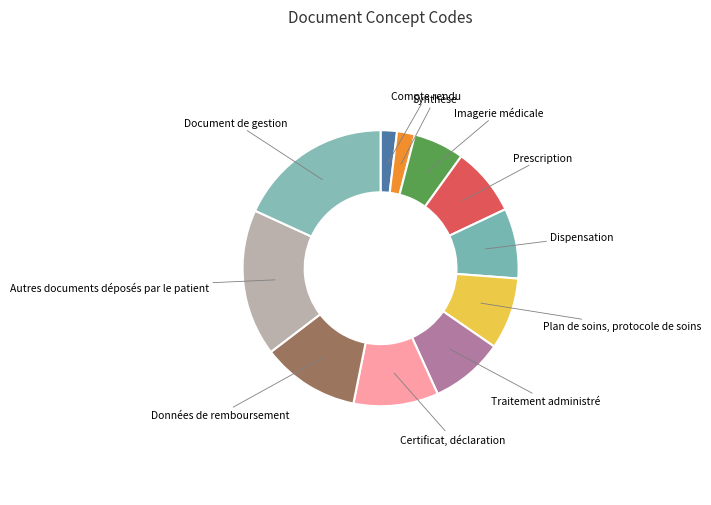

How many segments does this pie chart have?

11